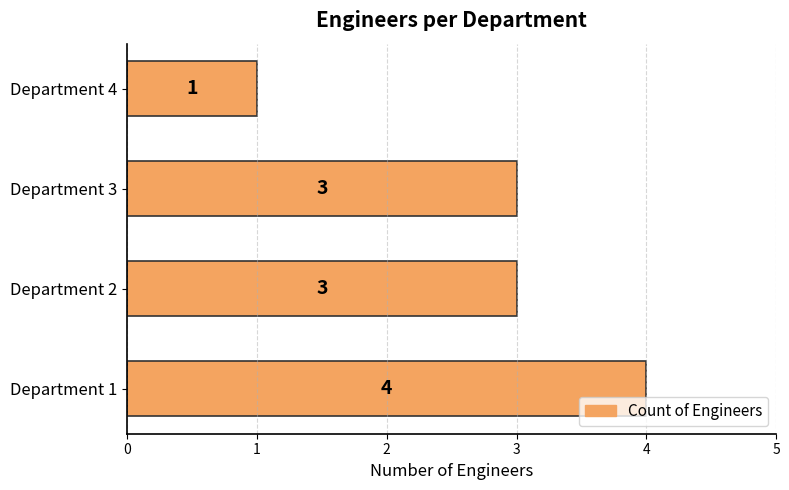

What is the difference between the maximum and second lowest values?

1